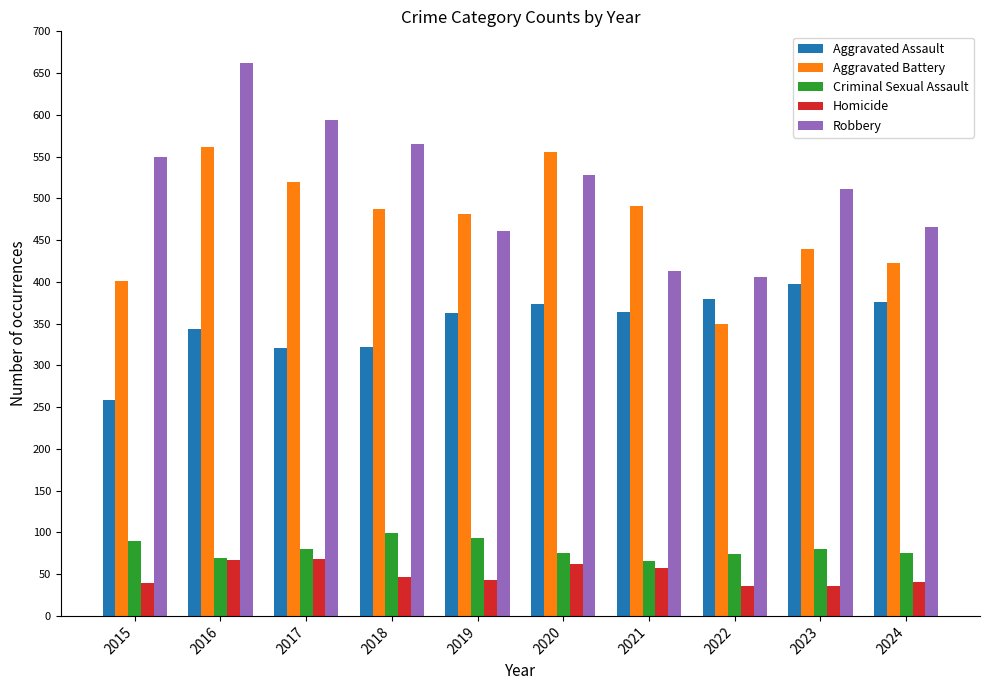

What are all the series names shown in the legend?

Aggravated Assault, Aggravated Battery, Criminal Sexual Assault, Homicide, Robbery